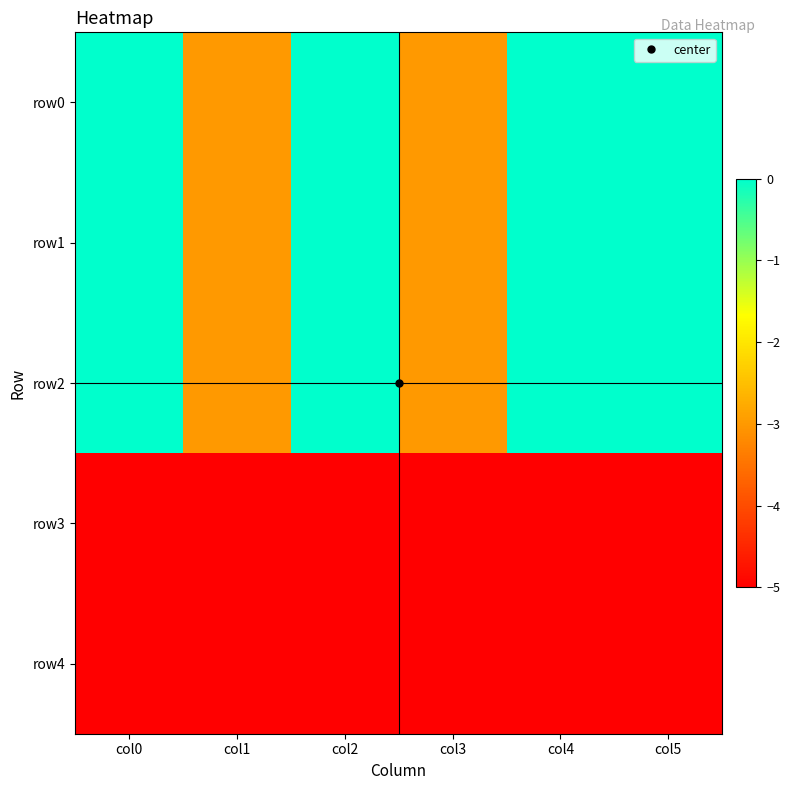

Reading right to left, what are all the values shown in this chart?

row0: col5=0	col4=0	col3=-3	col2=0	col1=-3	col0=0
row1: col5=0	col4=0	col3=-3	col2=0	col1=-3	col0=0
row2: col5=0	col4=0	col3=-3	col2=0	col1=-3	col0=0
row3: col5=-5	col4=-5	col3=-5	col2=-5	col1=-5	col0=-5
row4: col5=-5	col4=-5	col3=-5	col2=-5	col1=-5	col0=-5